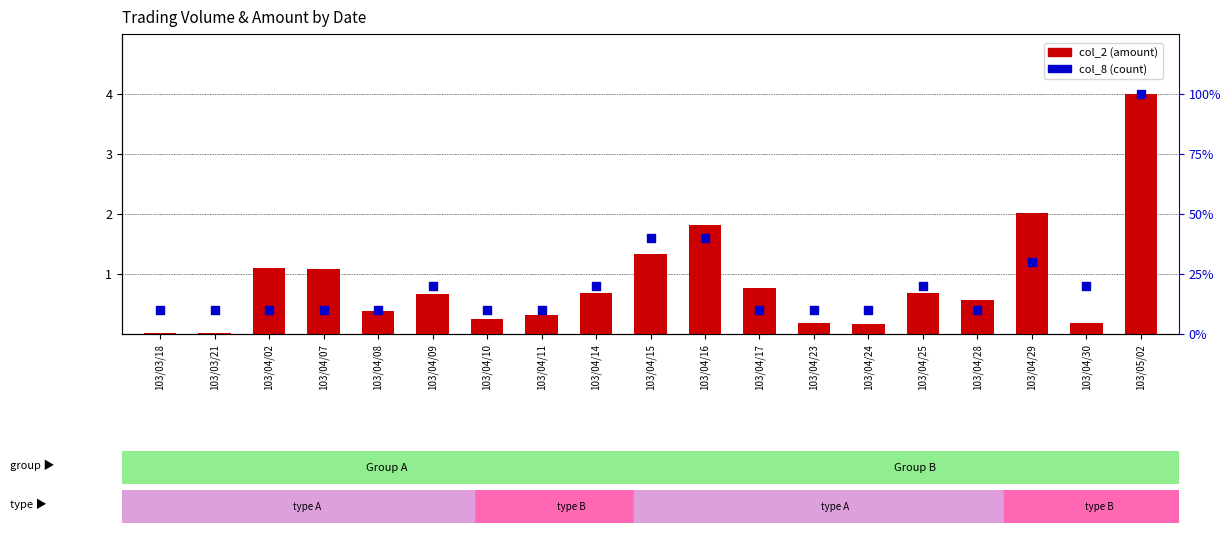

At how many categories does at least one series exceed 85?

1